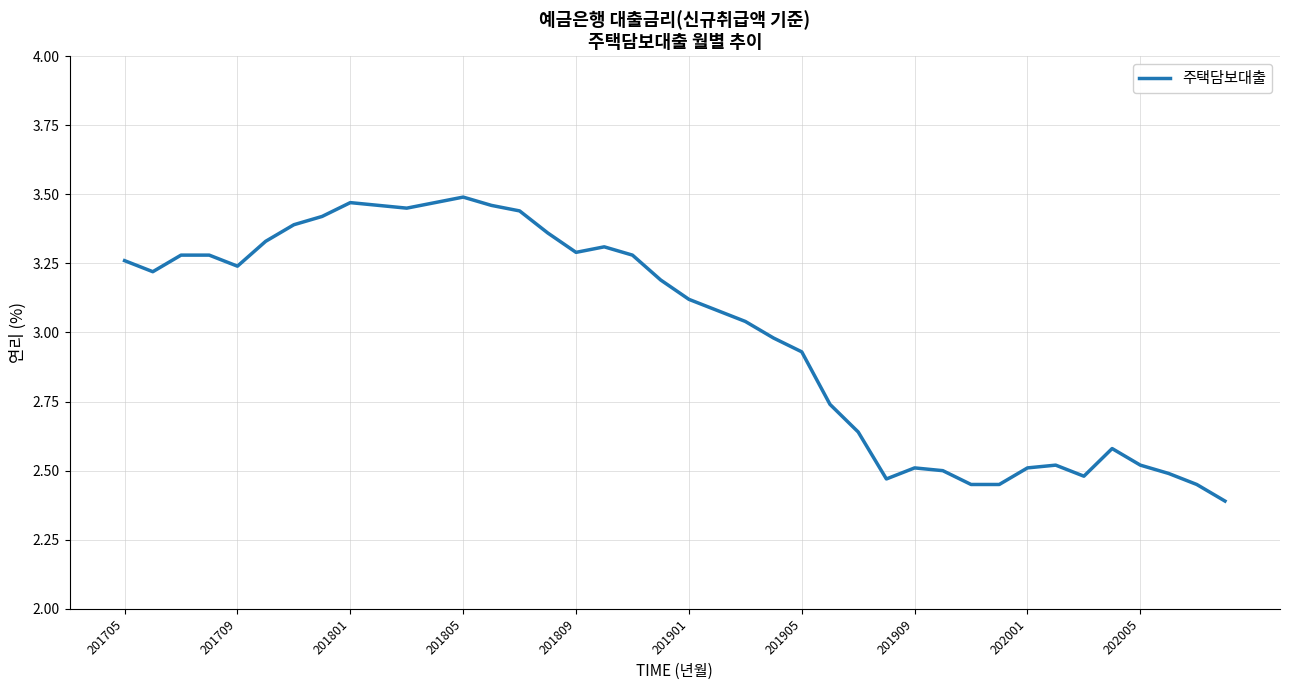

What is the minimum value shown in the chart?

2.4